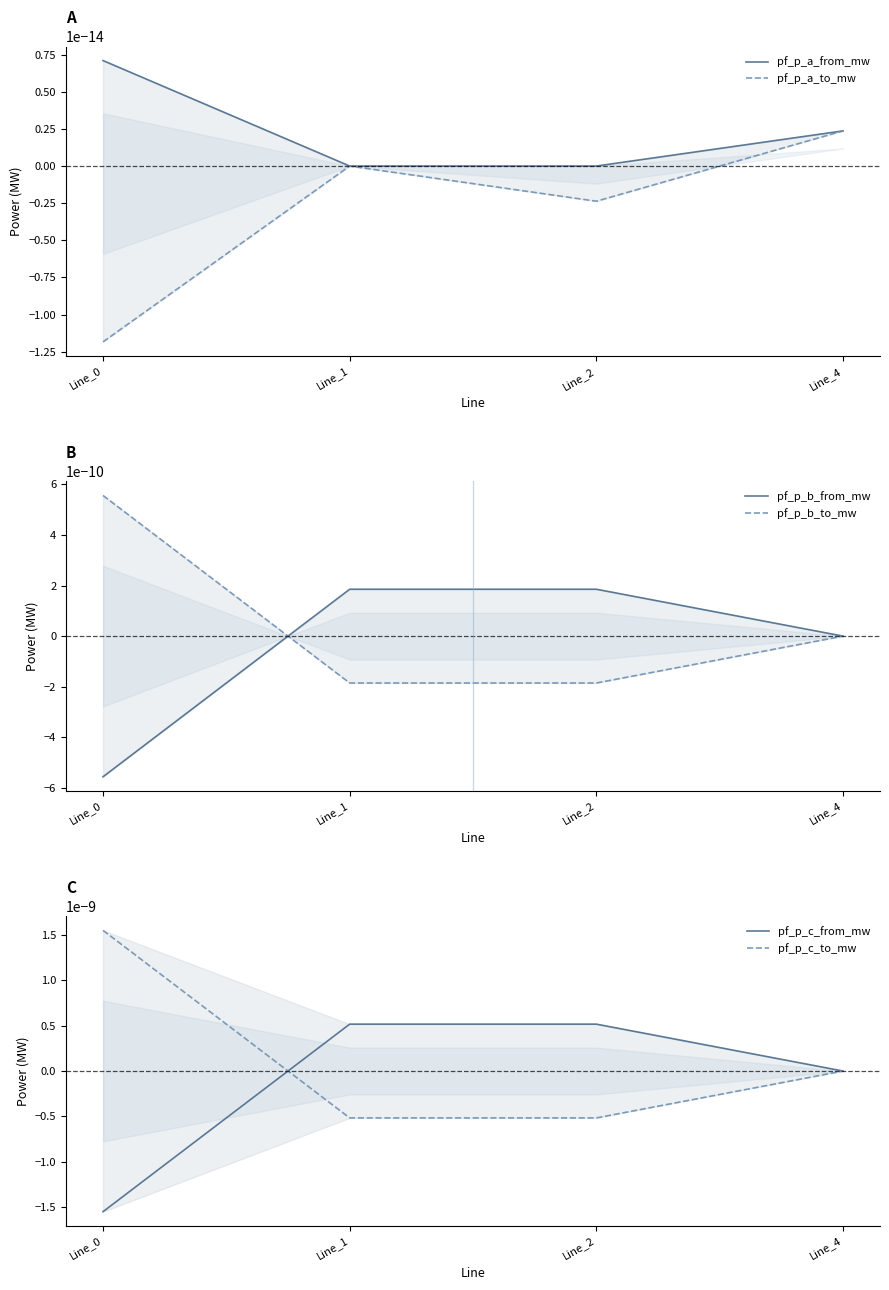

In pf_p_b_to_mw, how many points are lower than both neighbors (excluding endpoints)?

1